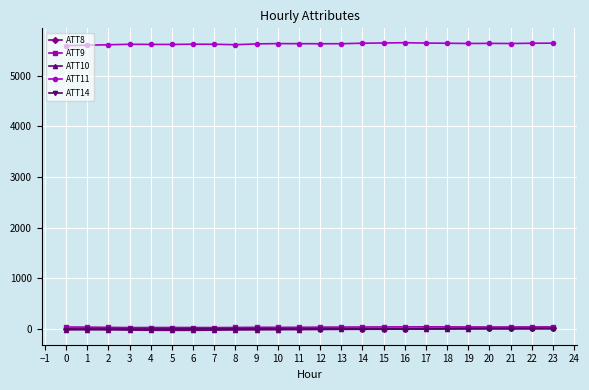

What is the total value across all series at 21?

5694.8